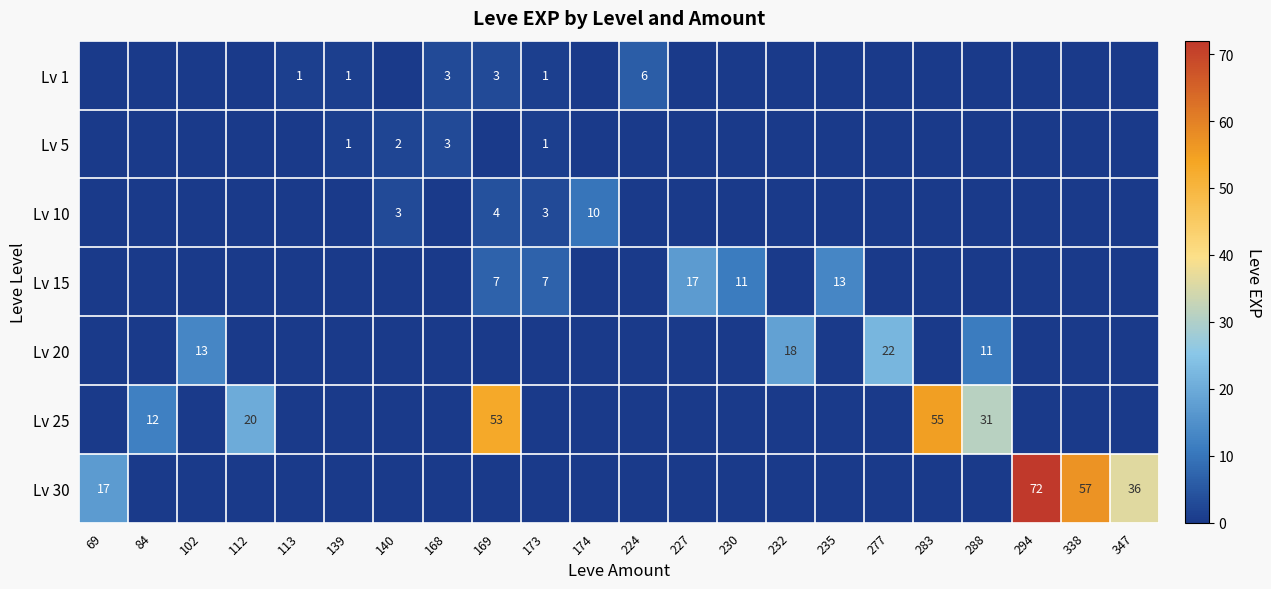

Which series has the largest range (max minus min)?

row_6